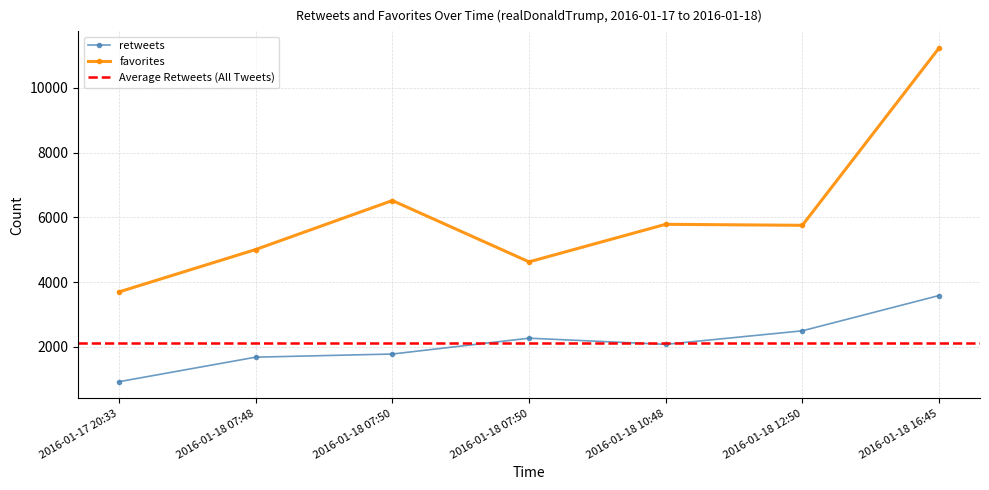

Where is the first local minimum for retweets?

2016-01-18 10:48